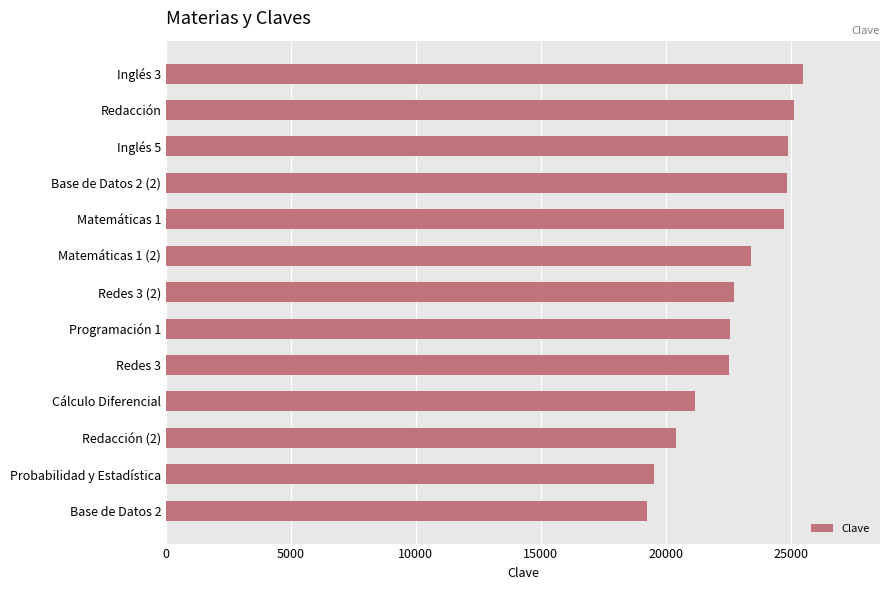

What is the sum of the values at Redes 3 and Cálculo Diferencial?

43714